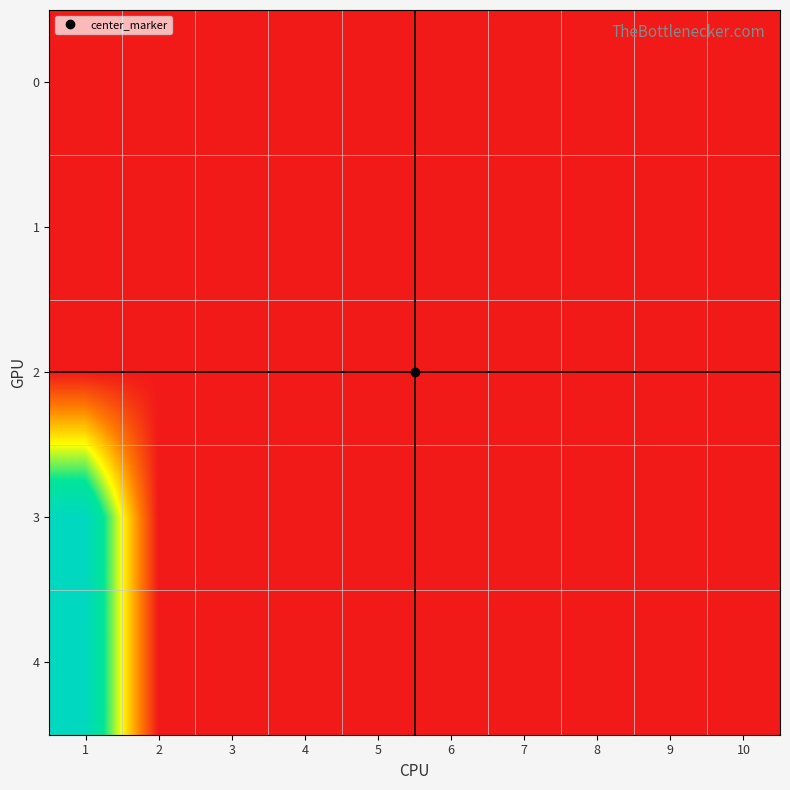

Which has a higher value, 10 or 2?

10